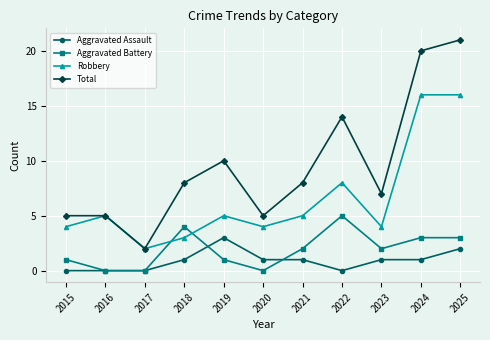

What is the maximum value for Robbery?

16